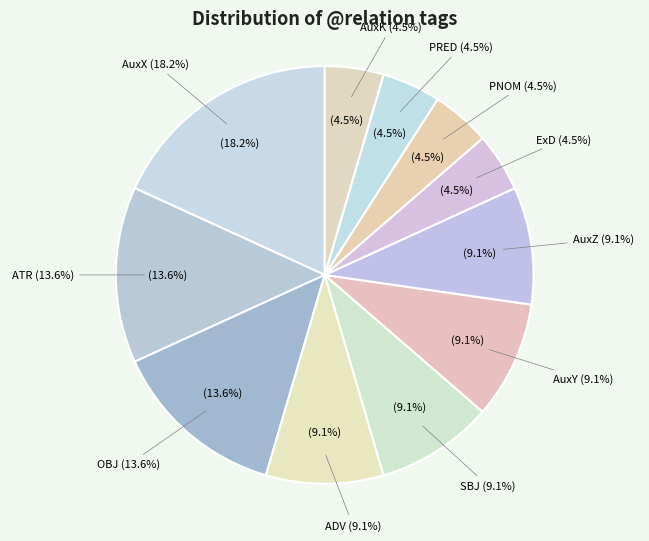

Does any single category account for the majority?

No